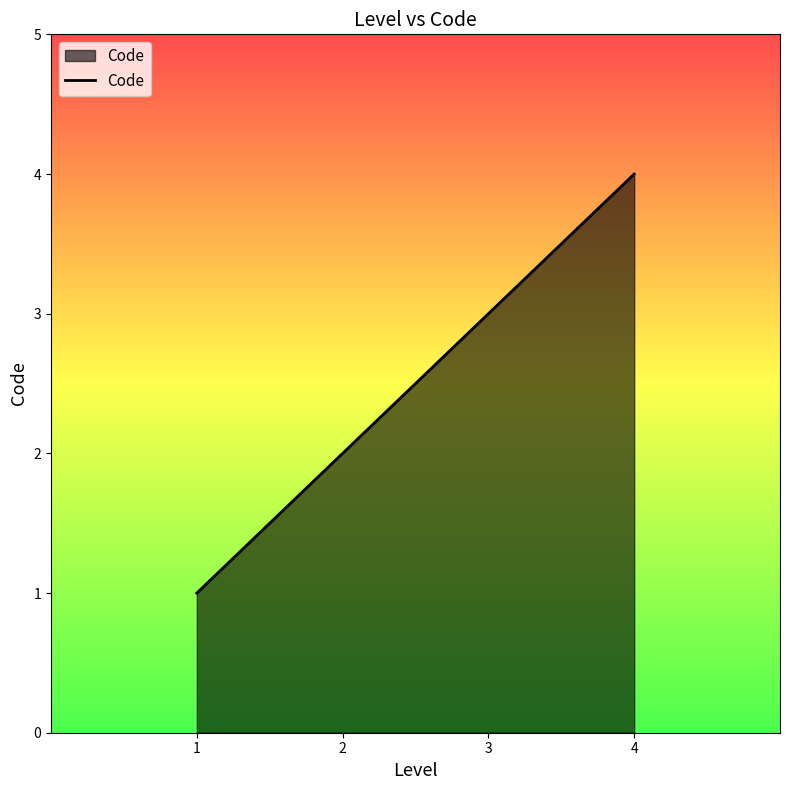

Reading left to right, transcribe all the data shown in this chart.

1=1	2=2	3=3	4=4